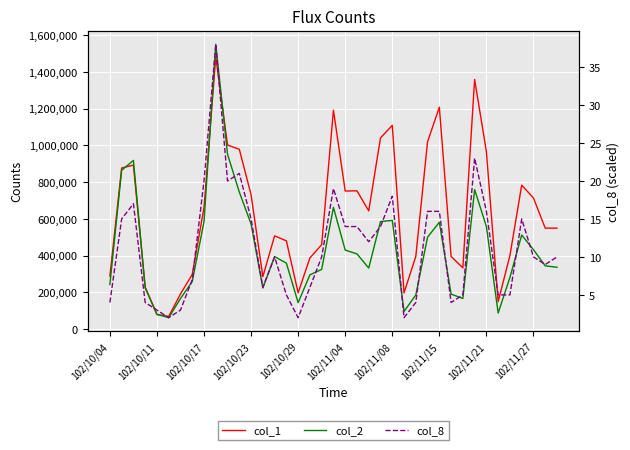

Reading left to right, what are all the values shown in this chart?

col_1: 289000	877000	893000	229000	80000	70000	192000	298000	662000	1482000	1002000	979000	732000	286000	508000	481000	198000	388000	460000	1192000	752000	753000	644000	1041000	1109000	198000	396000	1020000	1208000	396000	334000	1359000	966000	150000	401000	784000	714000	550000	550000
col_2: 243070	864840	918580	225570	81300	62900	167040	259370	585290	1550240	951690	746040	572420	224460	395120	359630	144540	295990	325570	662800	430520	409910	332880	585640	592210	97020	186120	501090	581990	191070	167490	759630	559160	88200	281790	512730	432710	345010	337090
col_8: 4	15	17	4	3	2	3	7	20	38	20	21	15	6	10	5	2	6	10	19	14	14	12	14	18	2	4	16	16	4	5	23	16	5	5	15	10	9	10